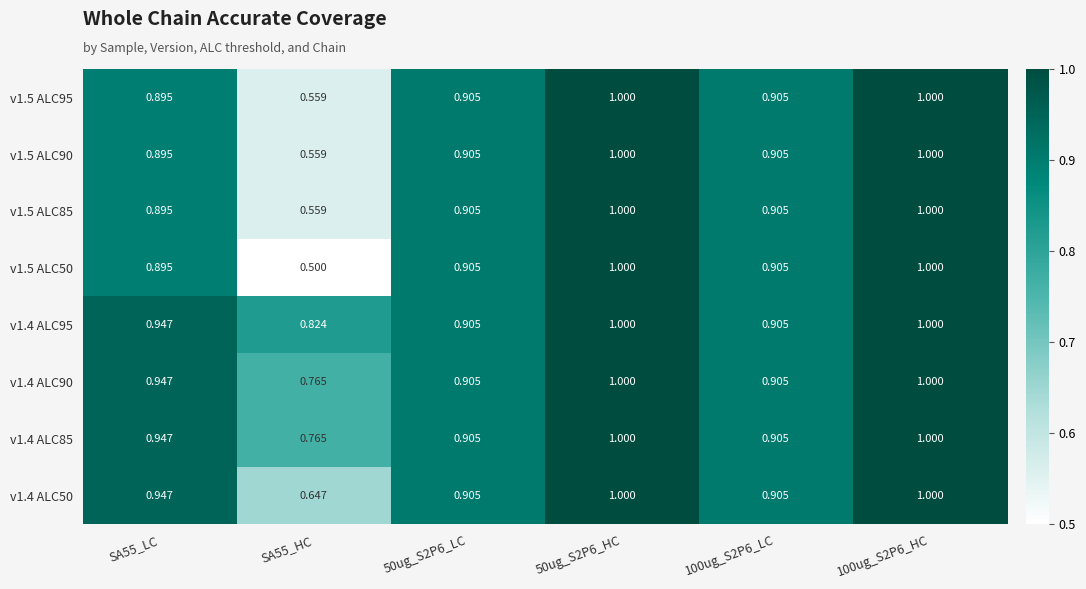

Is the value of v1.5 ALC50 at 100ug_S2P6_LC greater than the value of v1.4 ALC90 at SA55_LC?

No